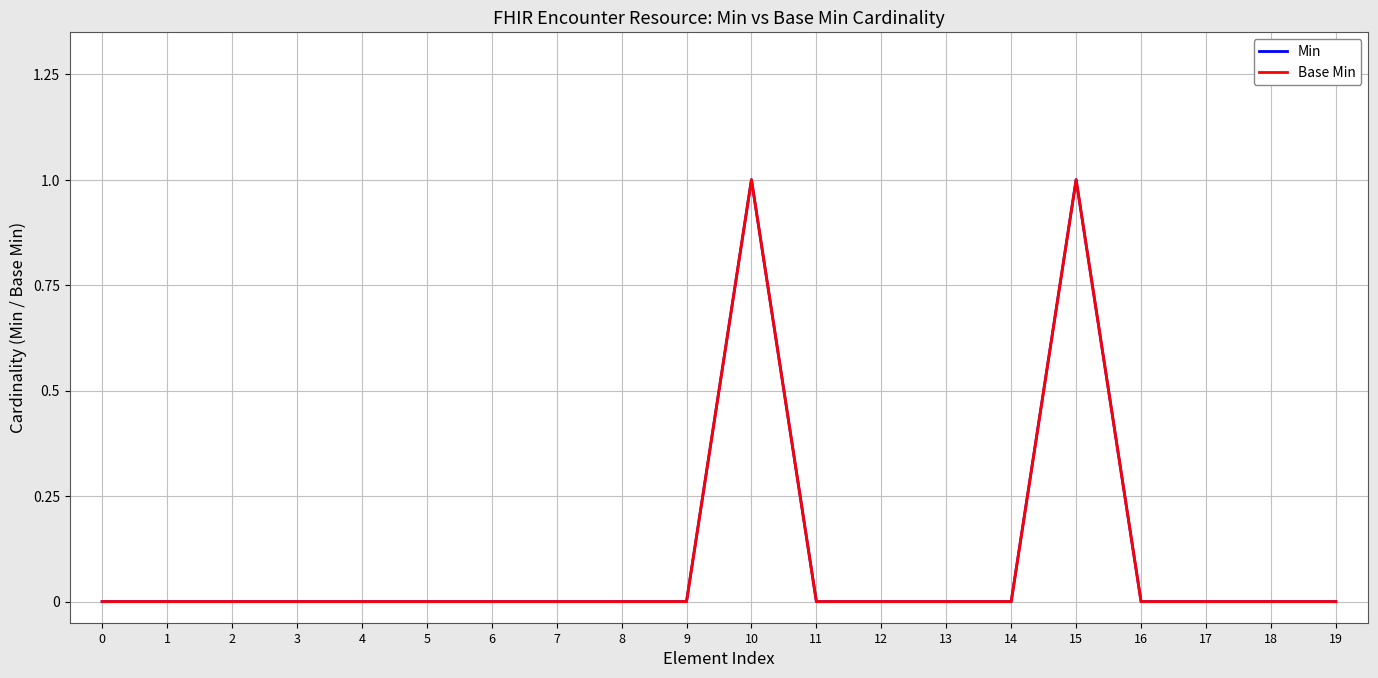

Does the chart have visible grid lines?

Yes